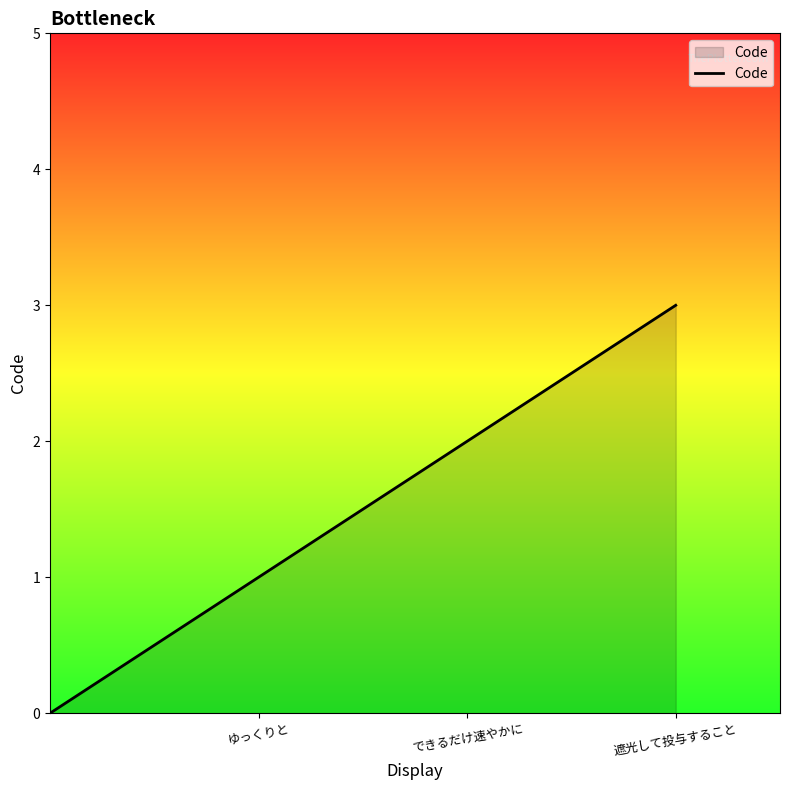

True or false: there are more than 0 points higher than both neighbors.

False